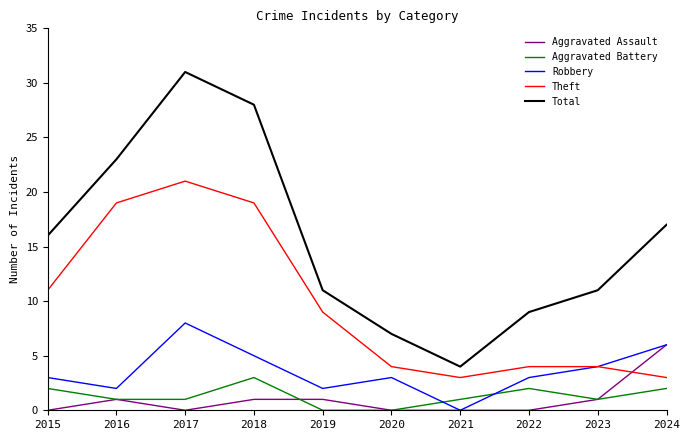

Reading left to right, list all the values displayed in this chart.

Aggravated Assault: 2015=0	2016=1	2017=0	2018=1	2019=1	2020=0	2021=0	2022=0	2023=1	2024=6
Aggravated Battery: 2015=2	2016=1	2017=1	2018=3	2019=0	2020=0	2021=1	2022=2	2023=1	2024=2
Robbery: 2015=3	2016=2	2017=8	2018=5	2019=2	2020=3	2021=0	2022=3	2023=4	2024=6
Theft: 2015=11	2016=19	2017=21	2018=19	2019=9	2020=4	2021=3	2022=4	2023=4	2024=3
Total: 2015=16	2016=23	2017=31	2018=28	2019=11	2020=7	2021=4	2022=9	2023=11	2024=17